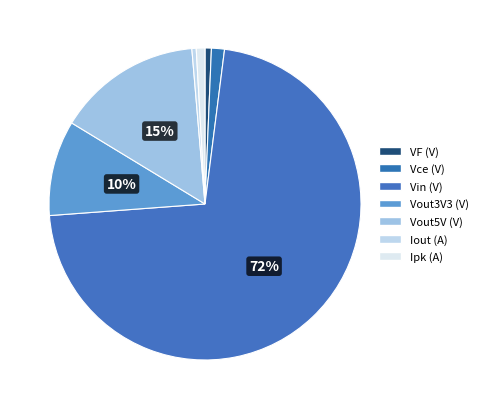

To the nearest percent, what is the difference between the Iout (A) and Vce (V) slice percentages?

1%